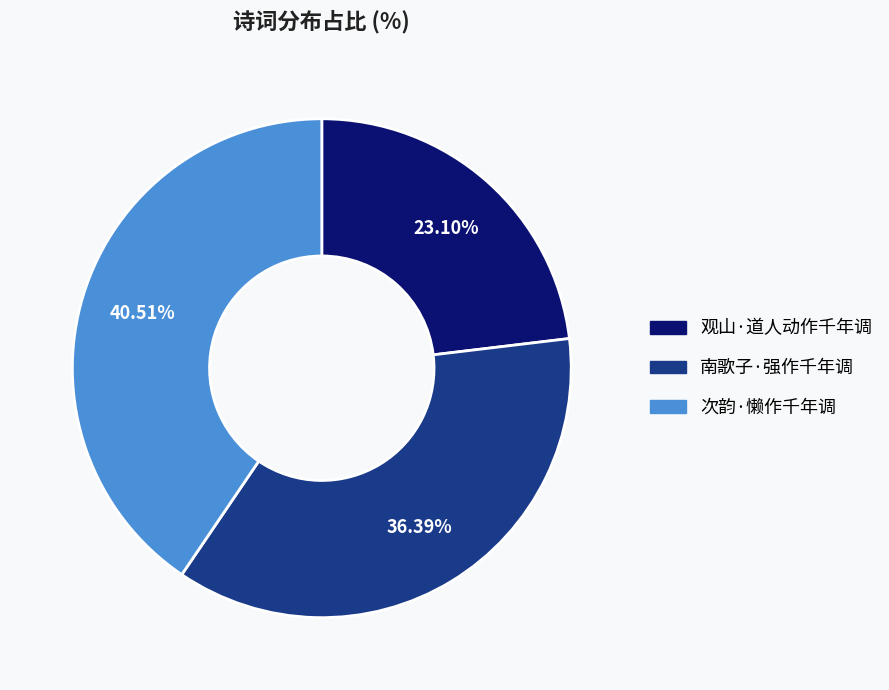

Which category has the biggest portion of the pie?

次韵·懒作千年调